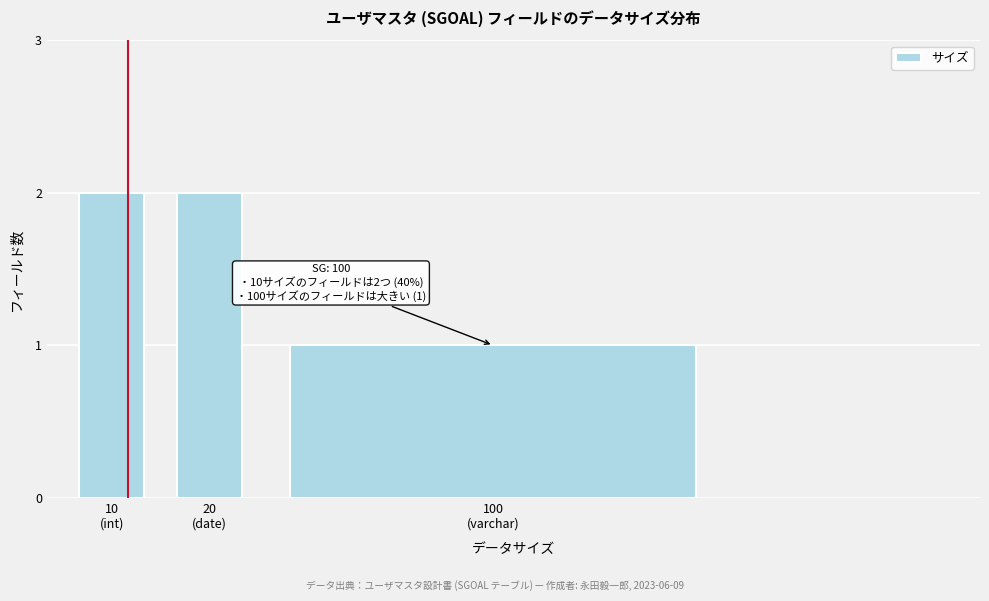

Reading right to left, what are all the values shown in this chart?

1	2	2